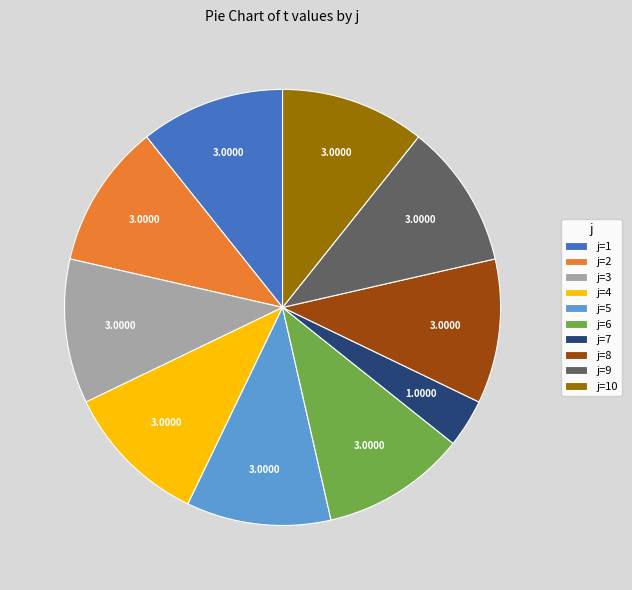

Approximately how many times larger is the value at j=6 compared to j=1?

1.0